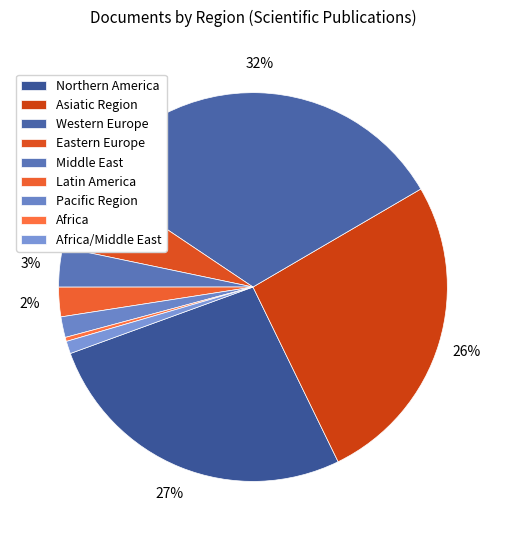

Which has a higher value, Asiatic Region or Africa?

Asiatic Region